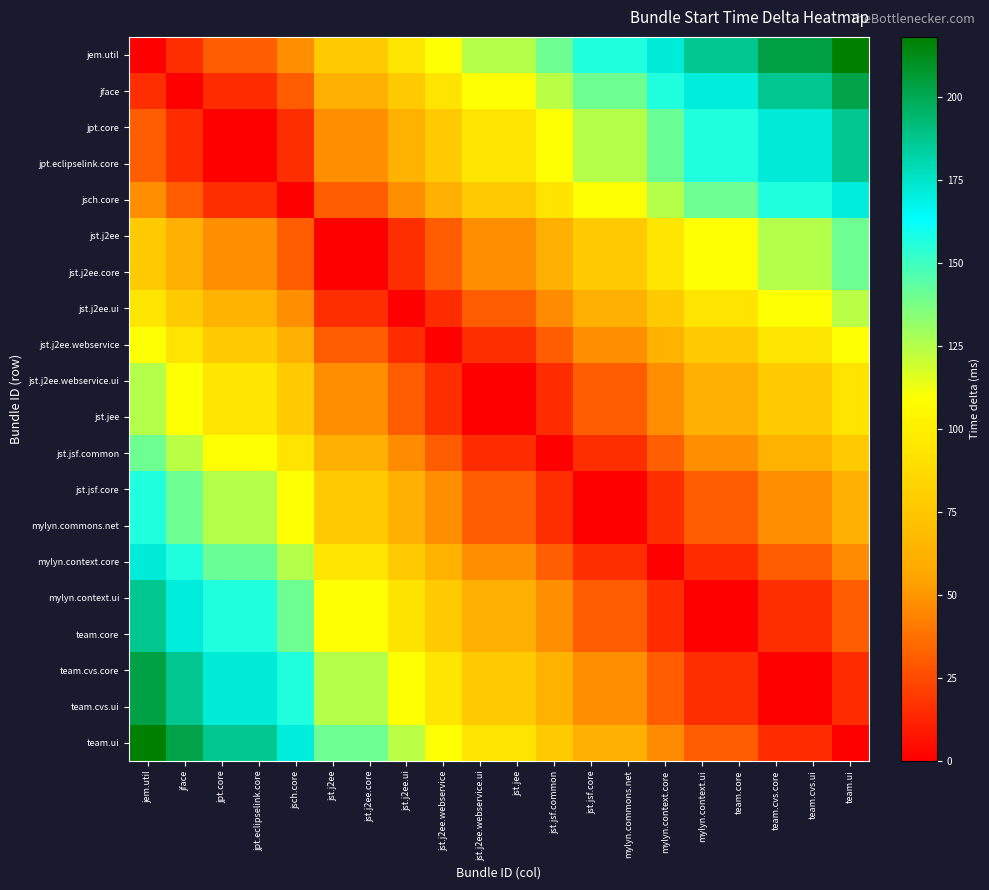

What is the total value across all series at team.cvs.ui?

1734